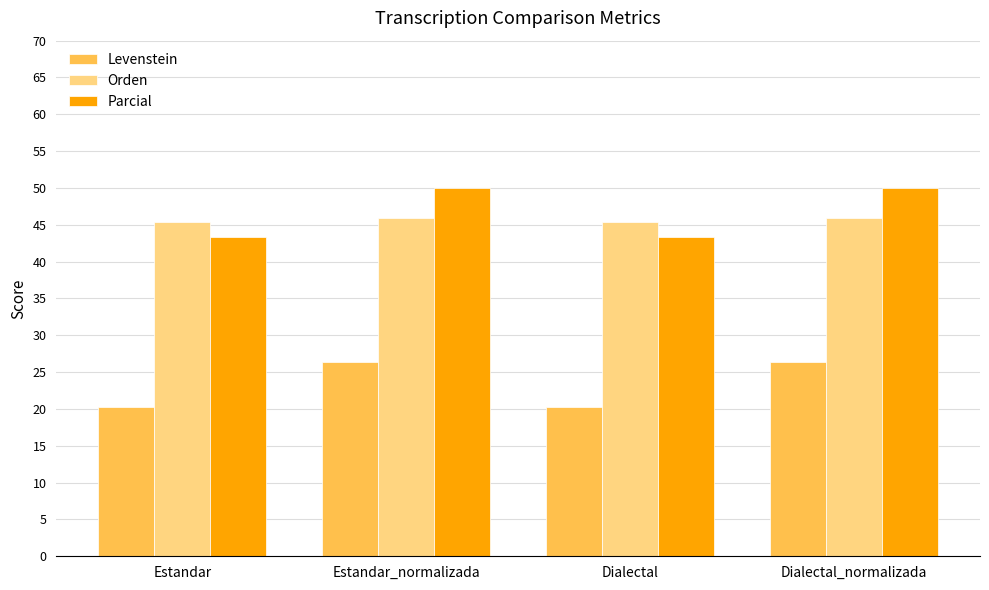

What is the approximate value of Orden at Estandar?

45.3